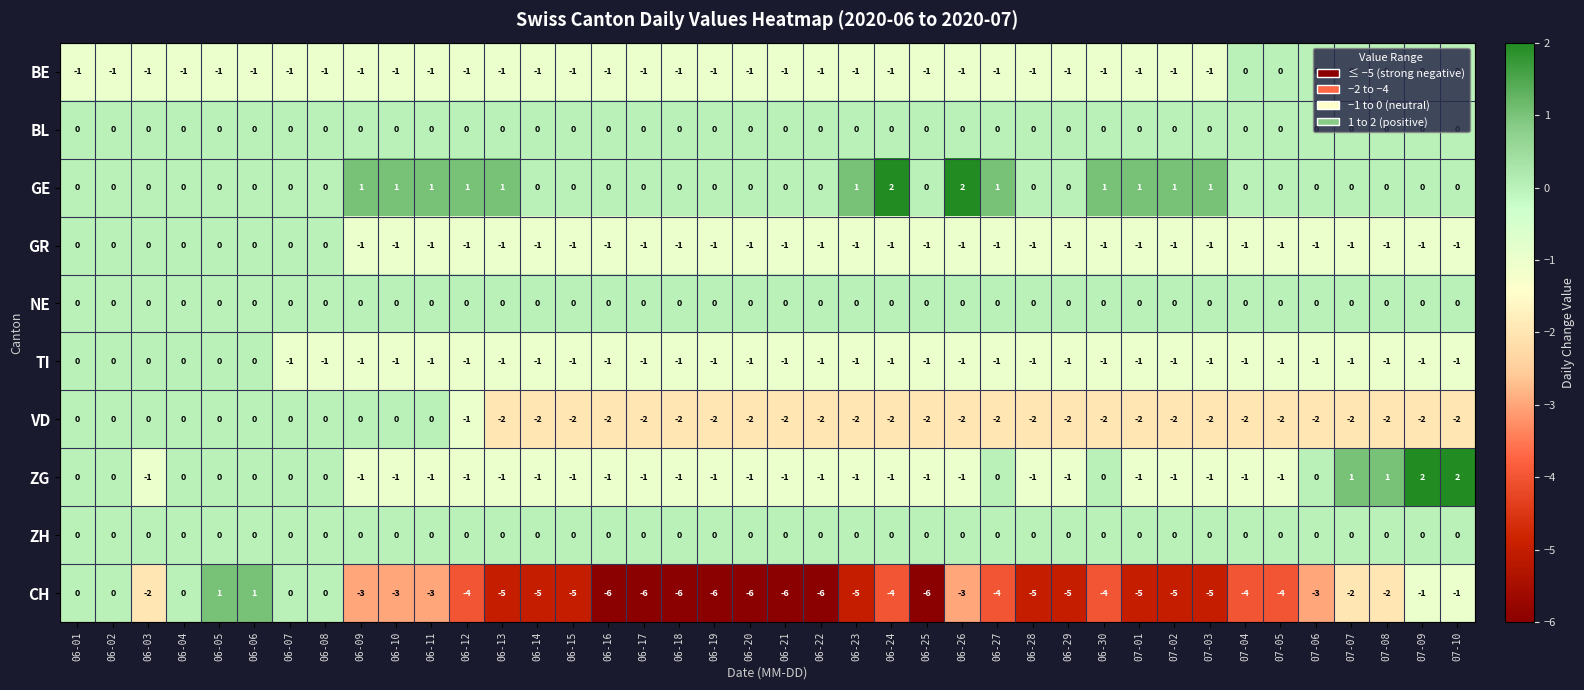

What is the difference between the highest and lowest values at 06-17?

6